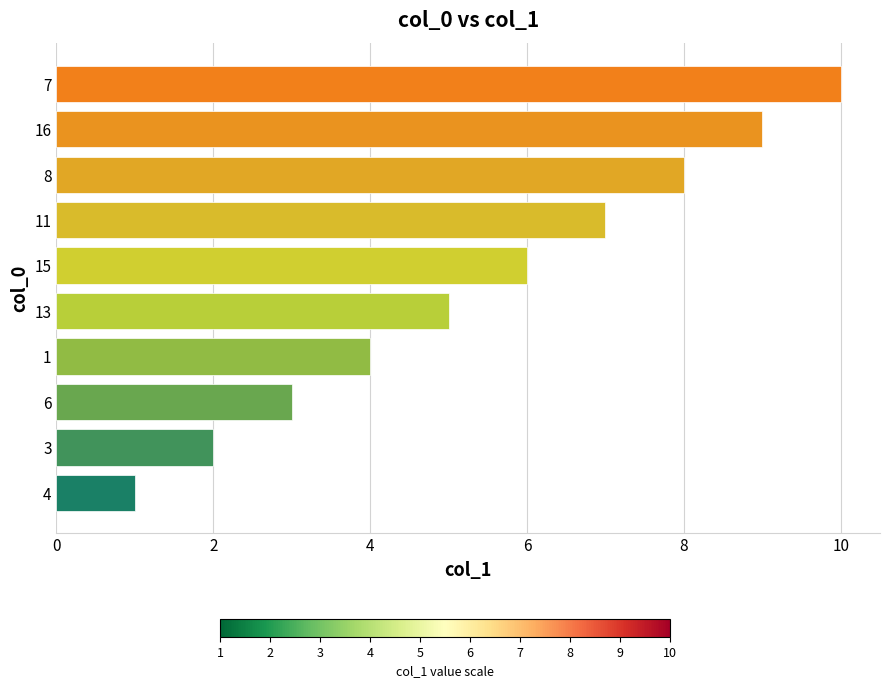

True or false: the data shows 5 at 6.

False